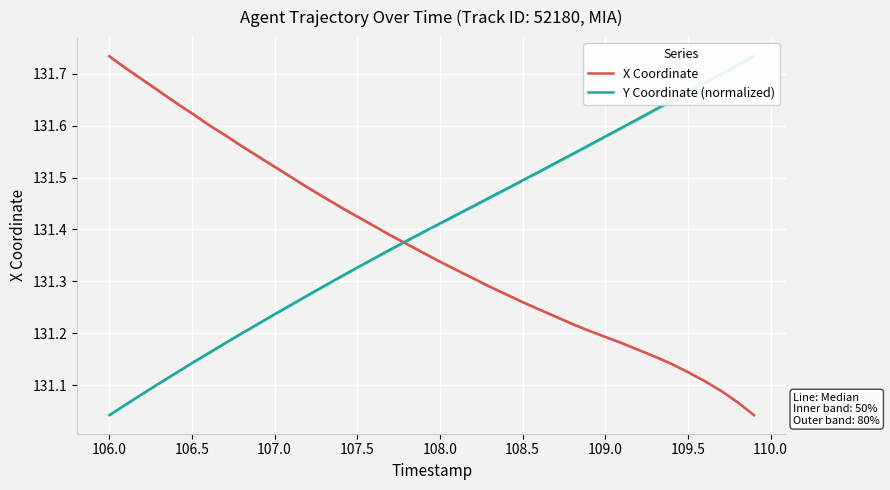

At which label does X Coordinate reach its peak?

106.0